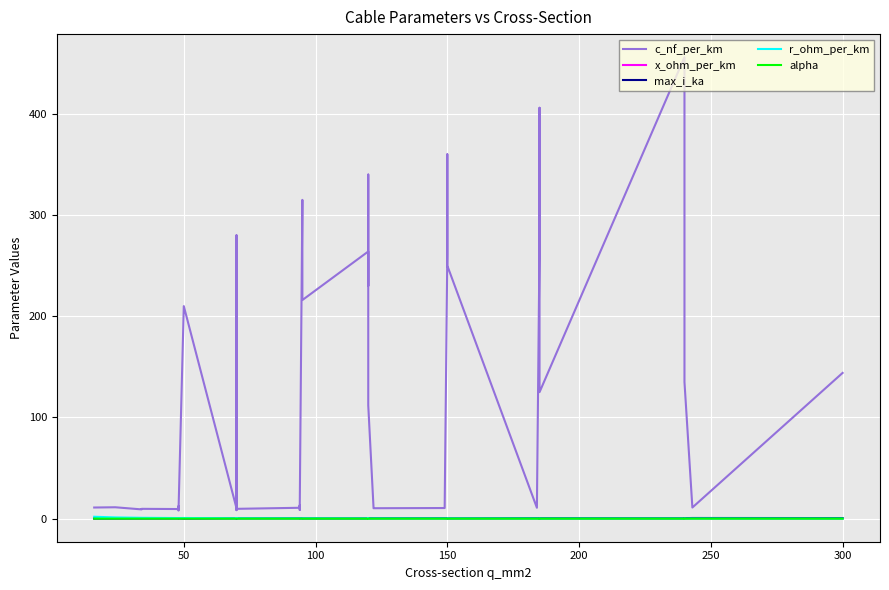

Reading left to right, transcribe all the data shown in this chart.

c_nf_per_km: 11.0	11.2	9.2	9.7	9.5	12.2	10.1	8.0	210.0	10.4	280.0	190.0	8.4	9.7	10.8	13.2	8.7	10.0	315.0	216.0	264.0	230.0	340.0	112.0	11.1	10.3	10.5	11.2	261.0	360.0	250.0	10.8	273.0	406.0	125.0	456.0	304.0	135.0	11.0	144.0
x_ohm_per_km: 0.3	0.3	0.4	0.4	0.4	0.3	0.3	0.5	0.1	0.3	0.1	0.1	0.5	0.4	0.3	0.3	0.4	0.3	0.1	0.1	0.1	0.1	0.1	0.2	0.3	0.3	0.3	0.3	0.1	0.1	0.1	0.3	0.1	0.1	0.2	0.1	0.1	0.1	0.3	0.1
max_i_ka: 0.1	0.1	0.2	0.2	0.2	0.2	0.2	0.2	0.1	0.3	0.2	0.2	0.3	0.3	0.3	0.3	0.3	0.3	0.2	0.3	0.2	0.3	0.3	0.4	0.4	0.4	0.5	0.5	0.3	0.3	0.3	0.5	0.4	0.4	0.5	0.4	0.4	0.5	0.6	0.6
r_ohm_per_km: 1.9	1.2	0.8	0.8	0.6	0.6	0.6	0.6	0.6	0.4	0.4	0.4	0.4	0.4	0.3	0.3	0.3	0.3	0.3	0.3	0.2	0.3	0.3	0.2	0.2	0.2	0.2	0.2	0.2	0.2	0.2	0.2	0.2	0.2	0.1	0.1	0.1	0.1	0.1	0.1
alpha: 0.0	0.0	0.0	0.0	0.0	0.0	0.0	0.0	0.0	0.0	0.0	0.0	0.0	0.0	0.0	0.0	0.0	0.0	0.0	0.0	0.0	0.0	0.0	0.0	0.0	0.0	0.0	0.0	0.0	0.0	0.0	0.0	0.0	0.0	0.0	0.0	0.0	0.0	0.0	0.0